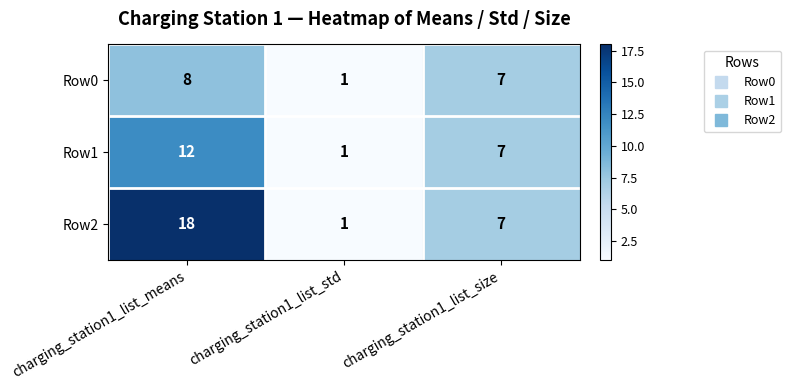

List the series in order of their peak value, highest first.

Row2, Row1, Row0